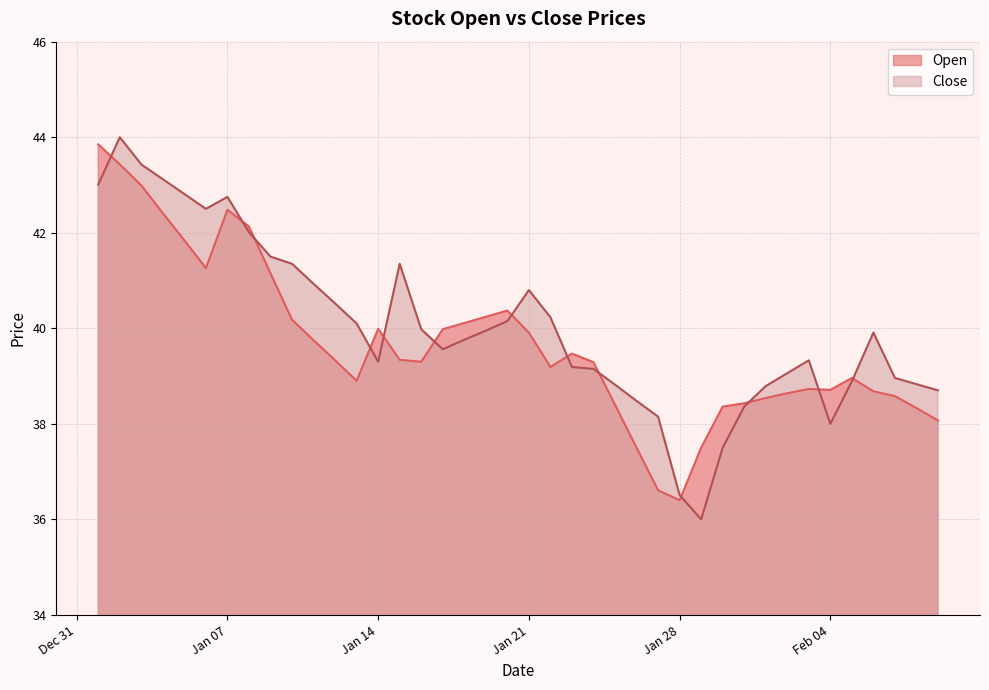

How many times do Close and Open cross each other?

13